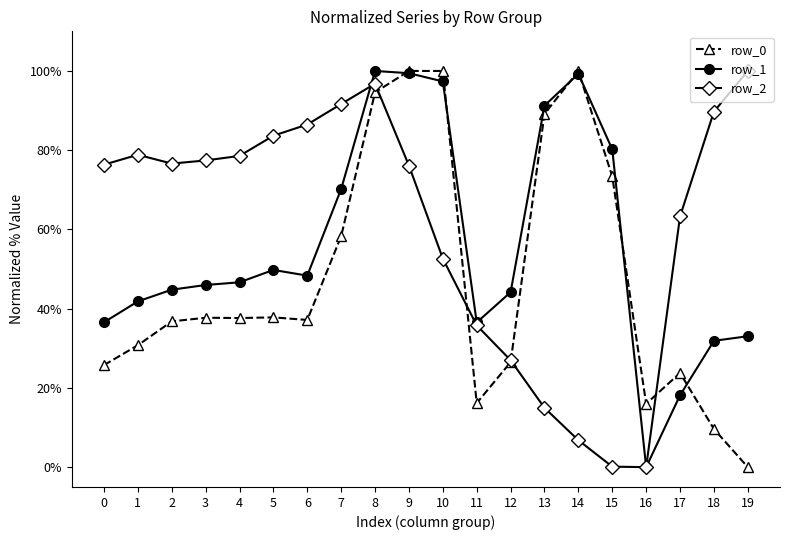

Rank the series by their average value, from lowest to highest.

row_0, row_1, row_2